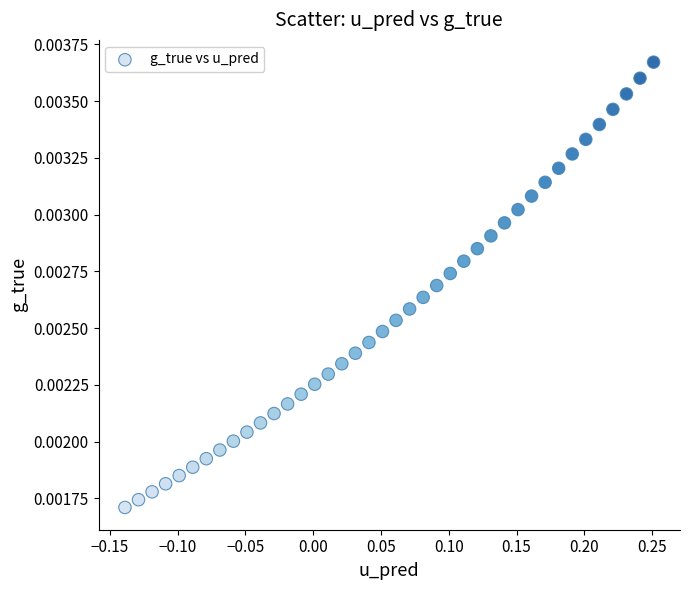

What is the range of X values (max minus min)?

0.4